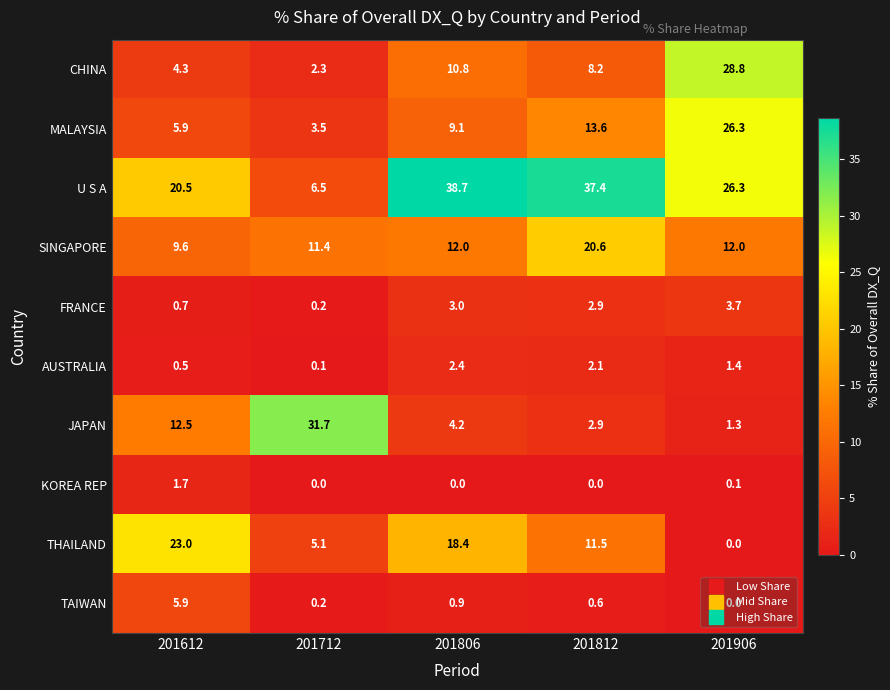

What is the average value of the KOREA REP series?

0.4